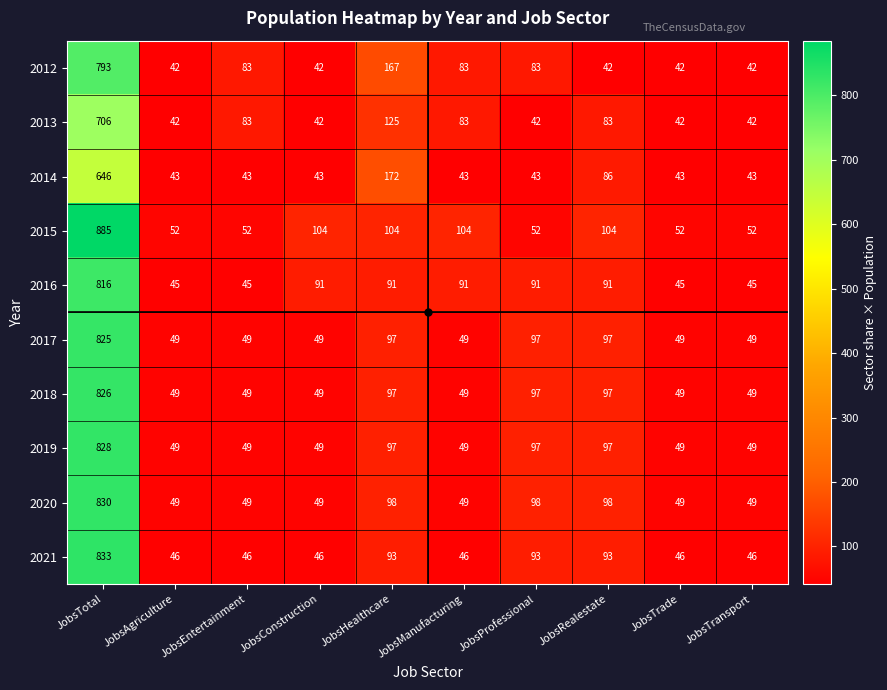

What is the total value across all series at JobsTransport?

466